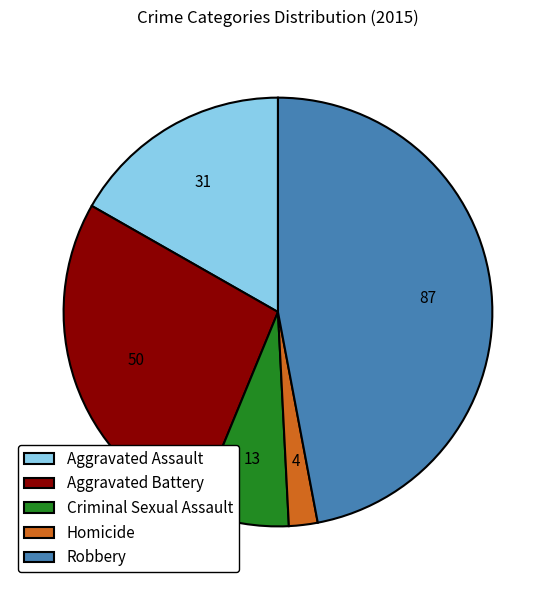

The Aggravated Assault slice represents 17% of the pie. True or false?

True